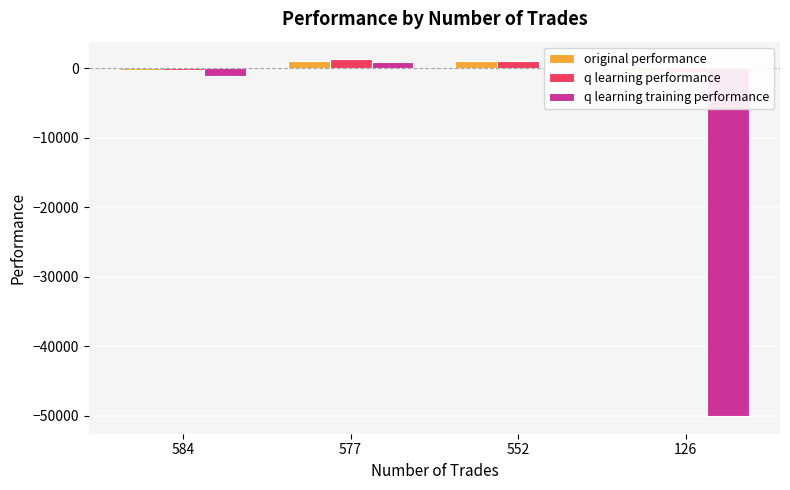

The value of q learning training performance at 126 is -78877.6. True or false?

False